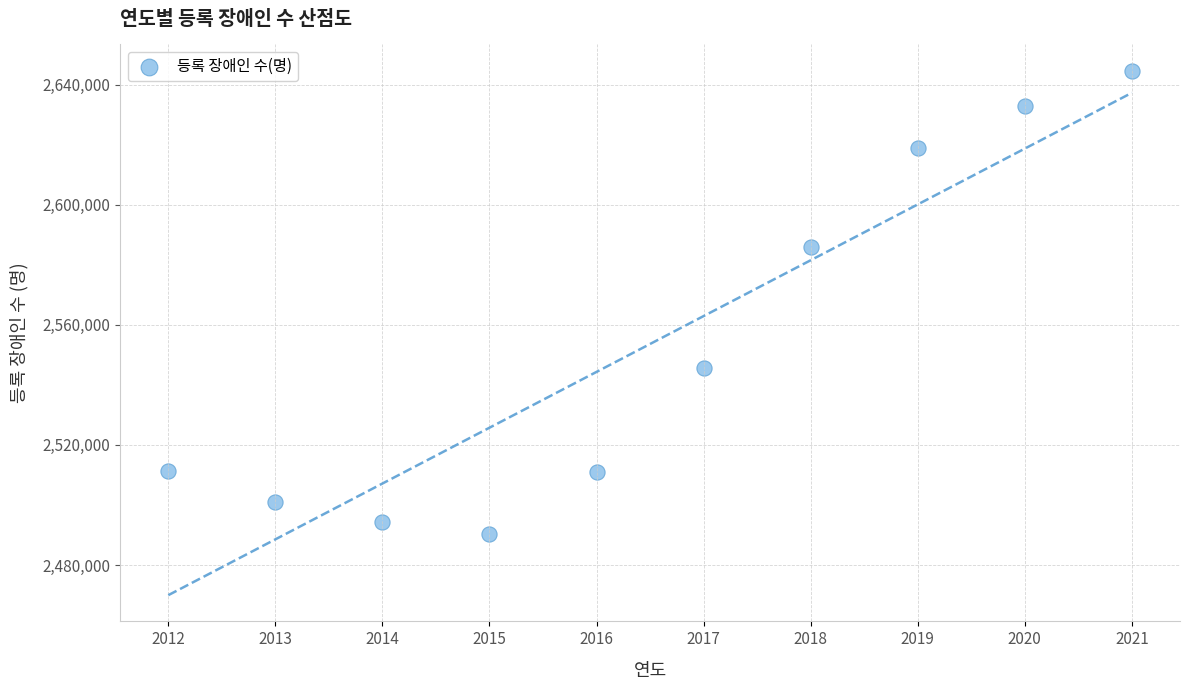

What Y value in the scatter plot is closest to 2567553?

2585876